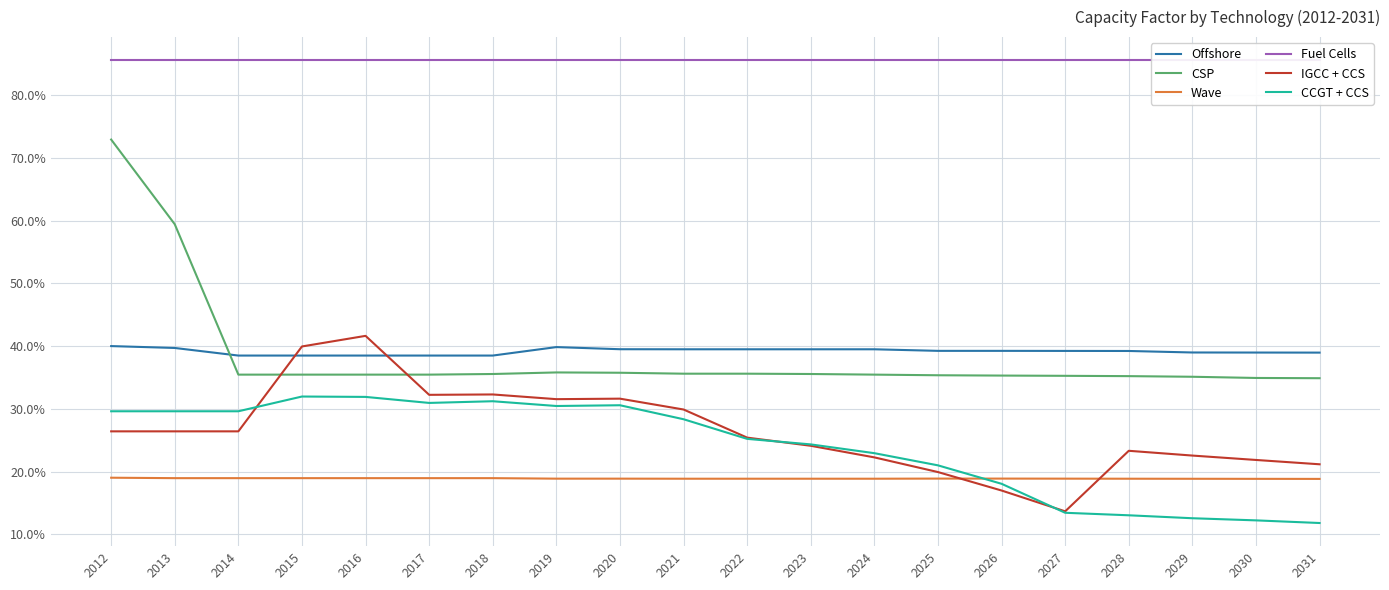

What is the lowest value of the Offshore series?

0.4